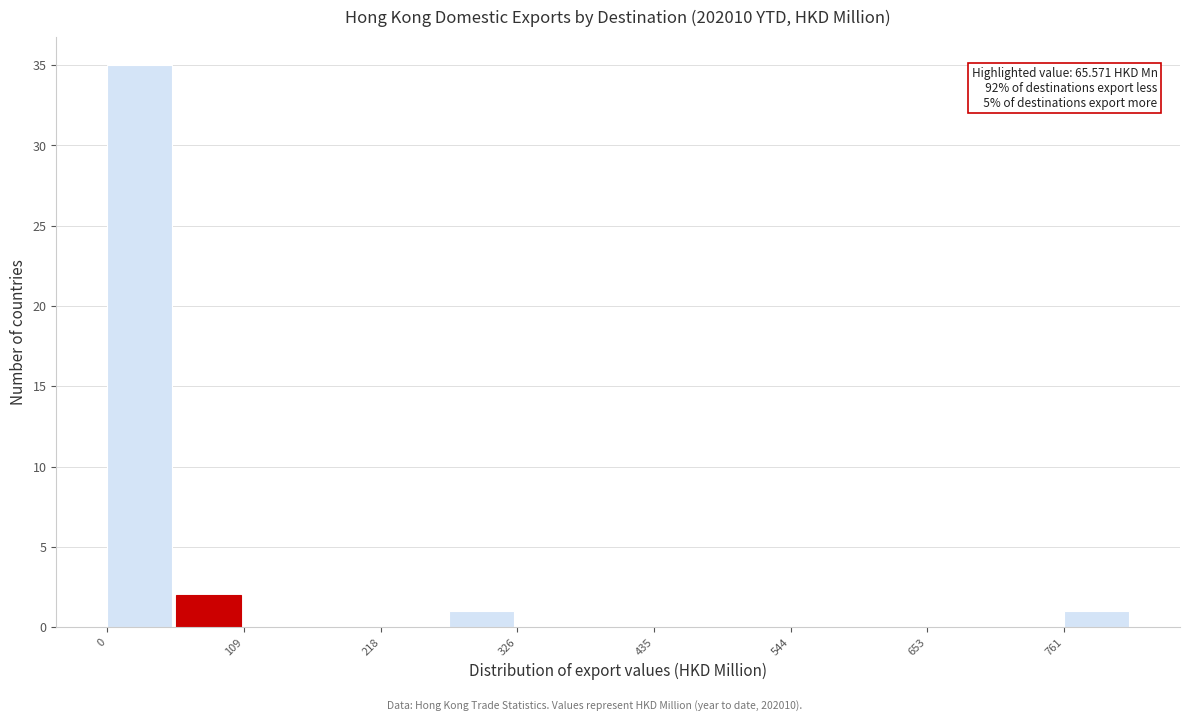

Around what value on the x-axis is the tallest bar? Give the approximate position of its centre, as read against the axis.

20